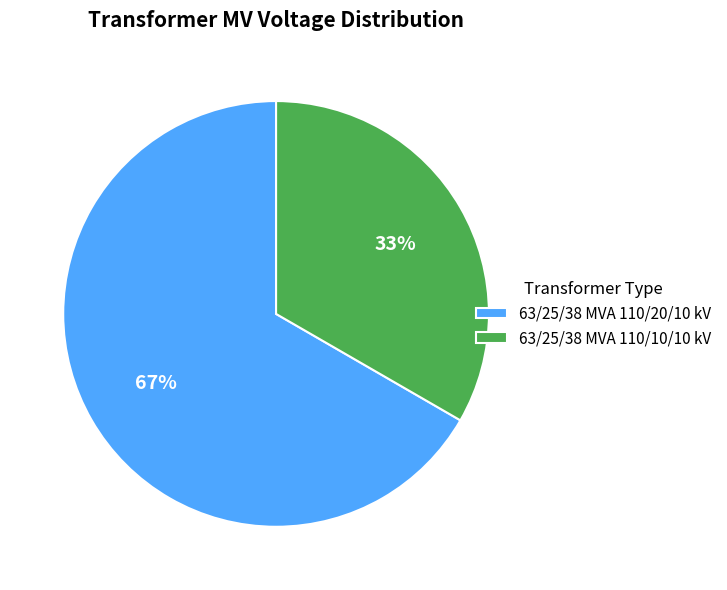

Approximately how many times larger is the value at 63/25/38 MVA 110/20/10 kV compared to 63/25/38 MVA 110/10/10 kV?

2.0